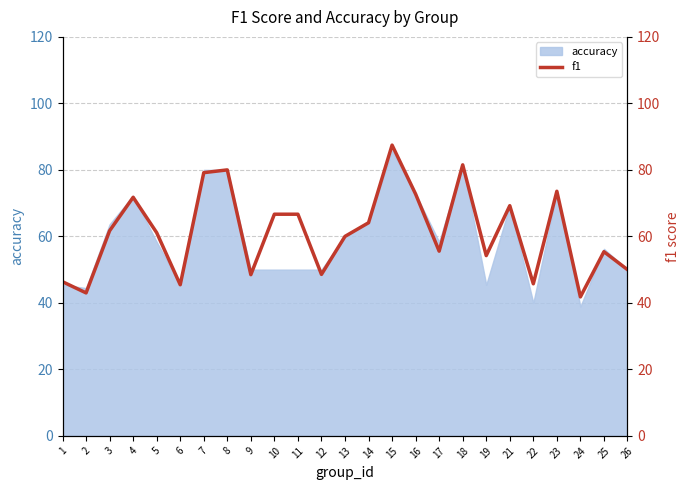

What is the value of the 16th point from the left?

72.7